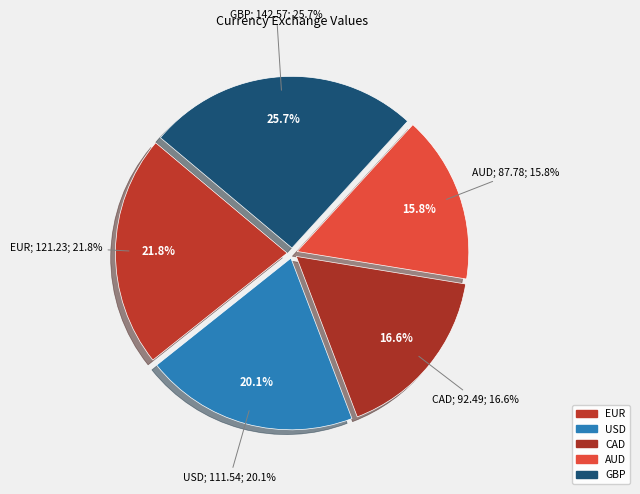

To the nearest percent, what portion does EUR represent?

22%